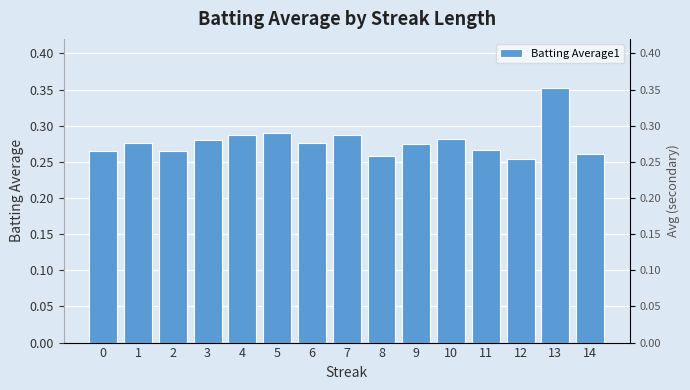

True or false: the data shows 0.3 at 4.

True